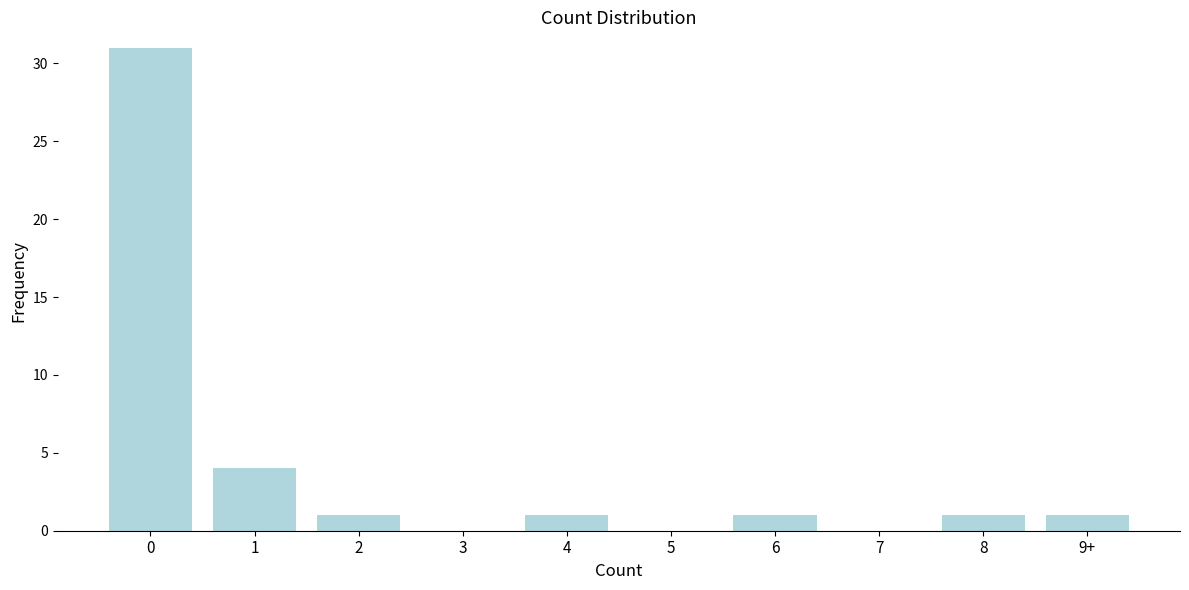

Reading left to right, transcribe all the data shown in this chart.

0=31	1=4	2=1	3=0	4=1	5=0	6=1	7=0	8=1	9+=1